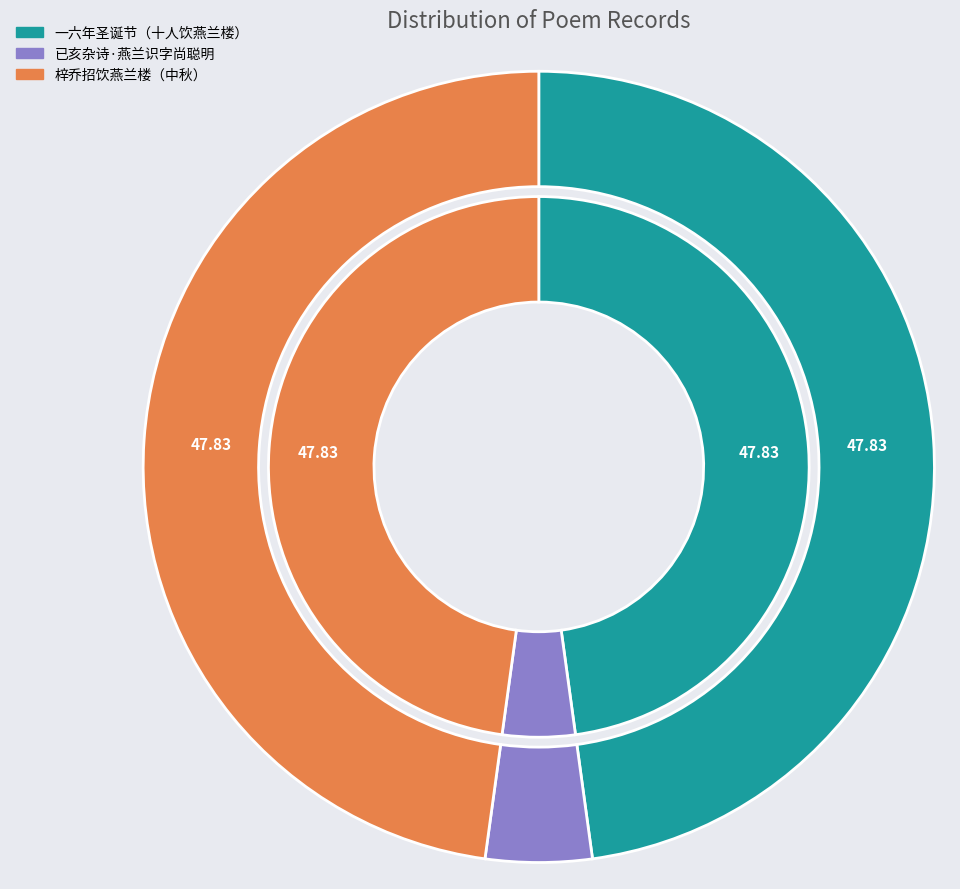

Count the number of slices in the pie.

3